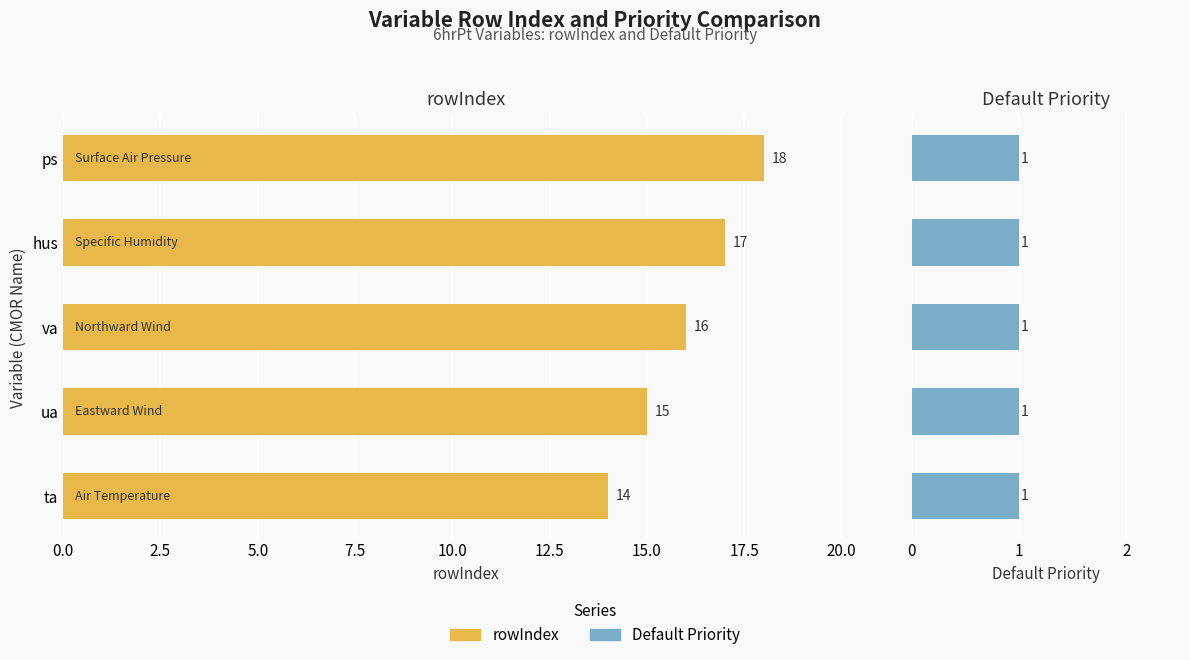

Count the rowIndex values in the range 15 to 17.

3